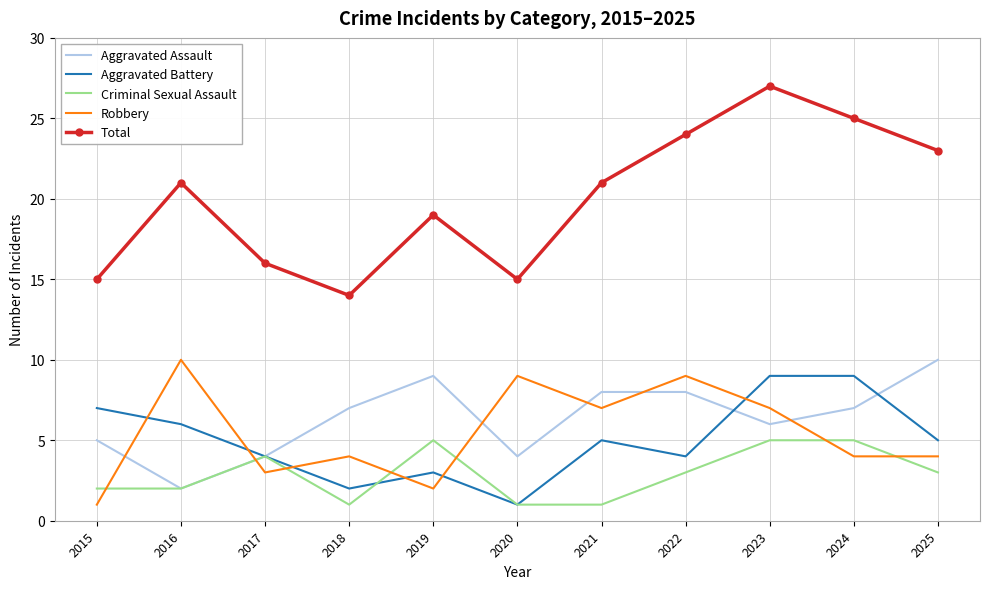

What is the approximate value of Robbery at 2024?

4